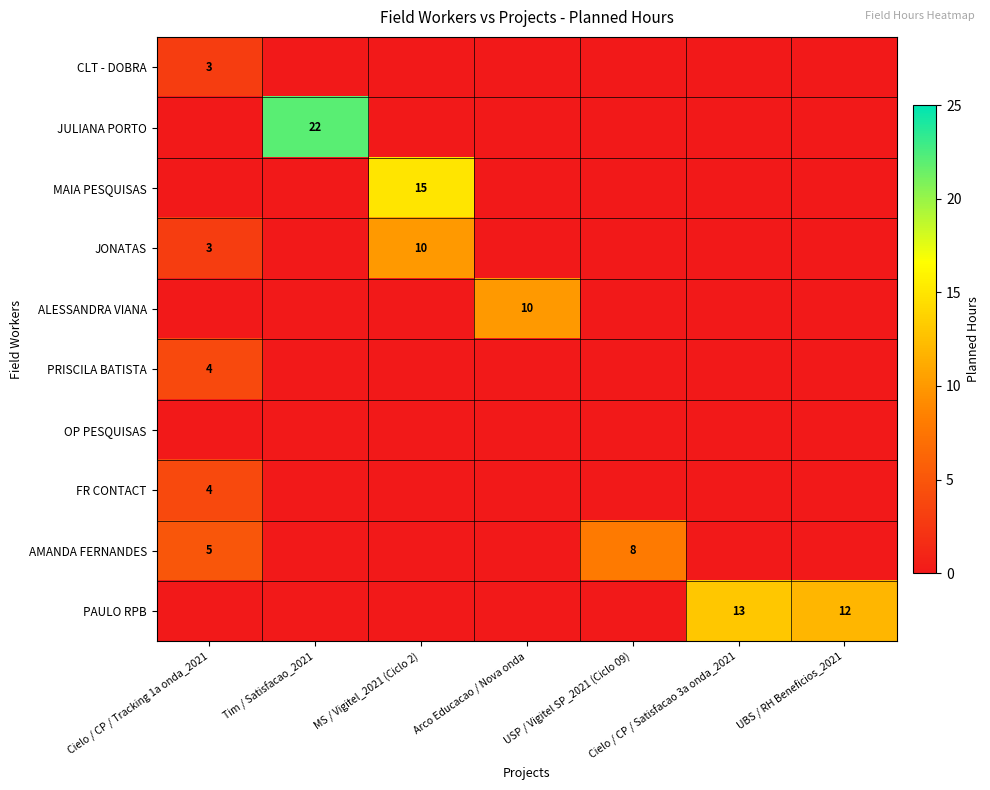

What is the total value across all series at UBS / RH Beneficios_2021?

12